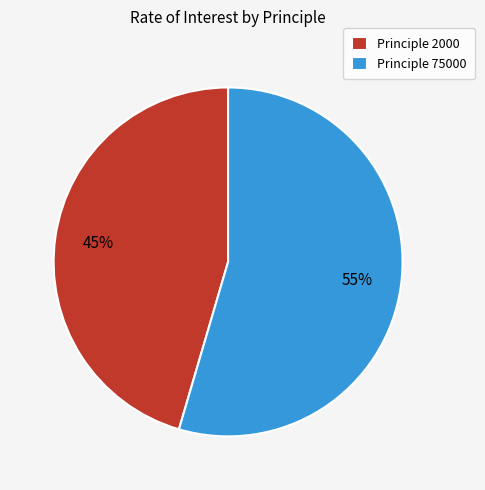

Does Principle 2000 represent more than half of the total?

No